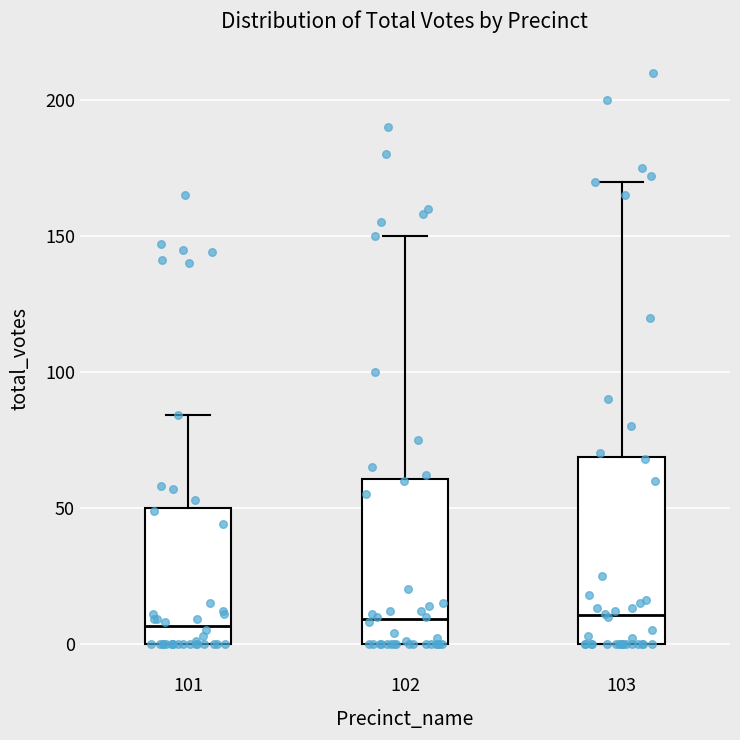

Reading left to right, read every box against the y-axis: the position of its median line, the range the box covers, and the ends of its whiskers. The values are not printed on the chart, so give them approximately, as read against the axis.

101: median 5, box 0 to 50, whiskers 0 to 85
102: median 10, box 0 to 60, whiskers 0 to 150
103: median 10, box 0 to 70, whiskers 0 to 170